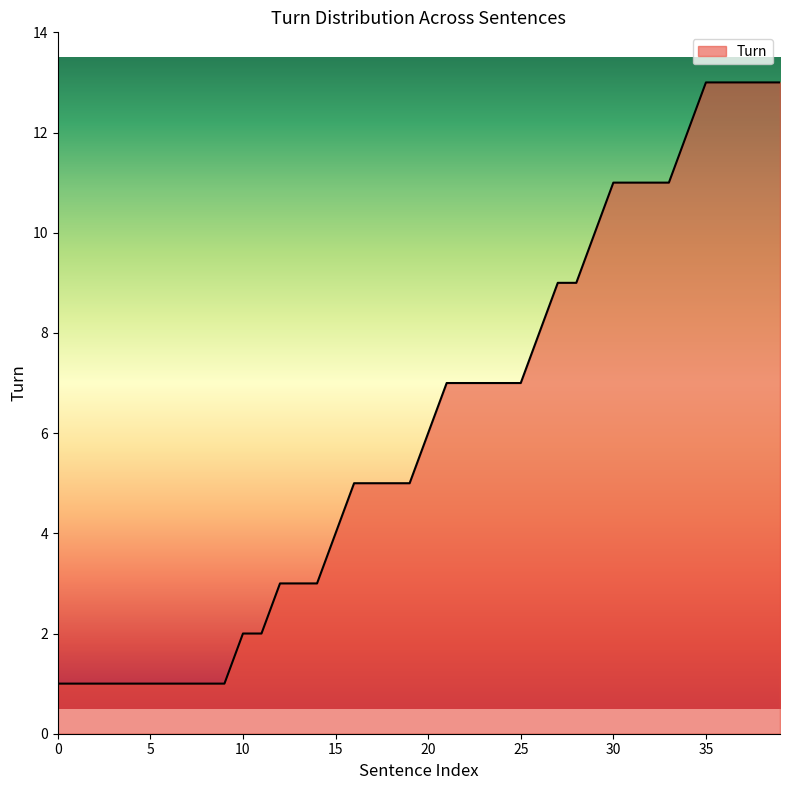

Count the number of categories in the chart.

40